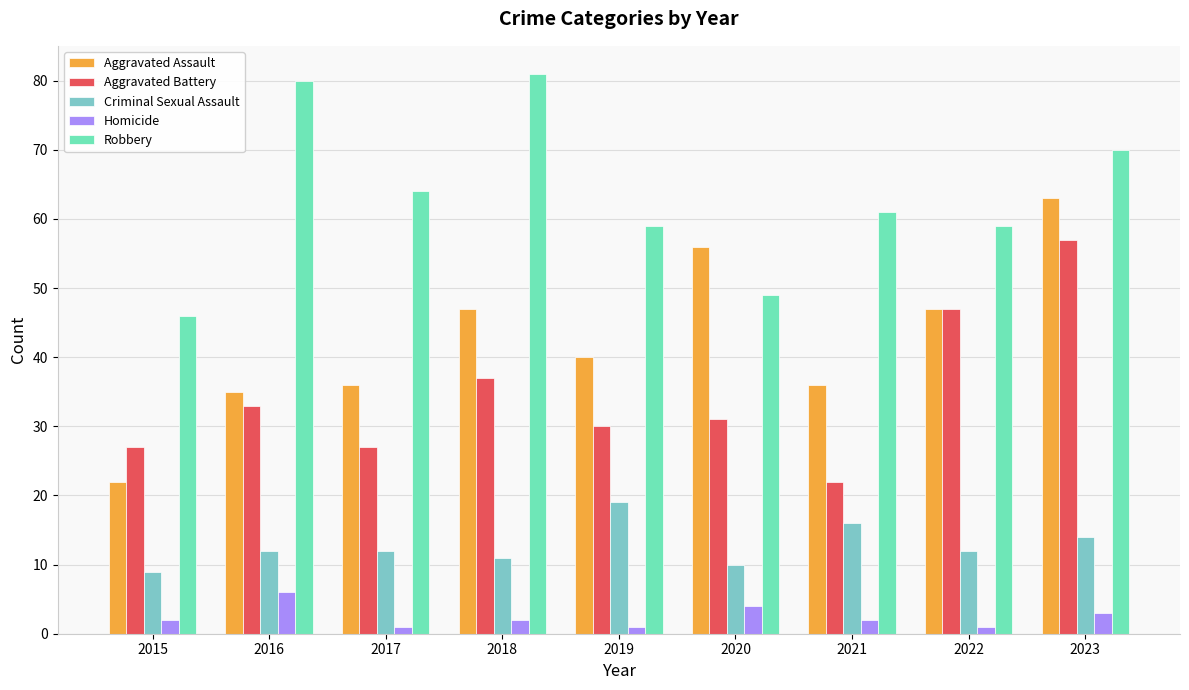

Where does the Aggravated Assault series first go above 40?

2018